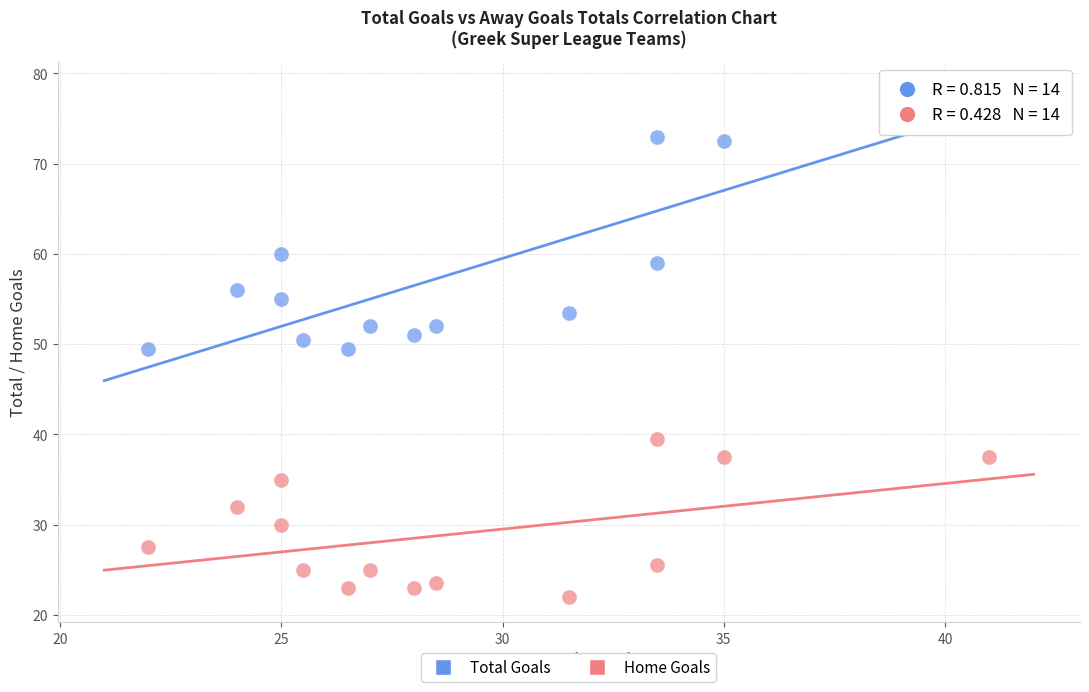

Which series has the widest spread of Y values?

Total Goals